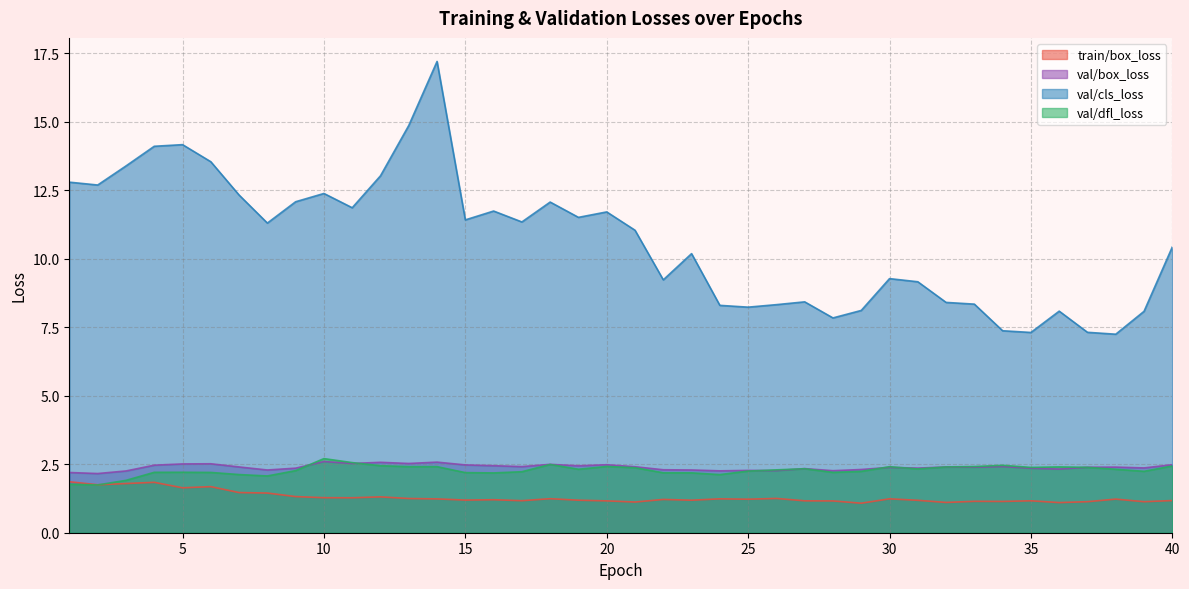

What is the value of the val/box_loss point at the 27th from the left?

2.3